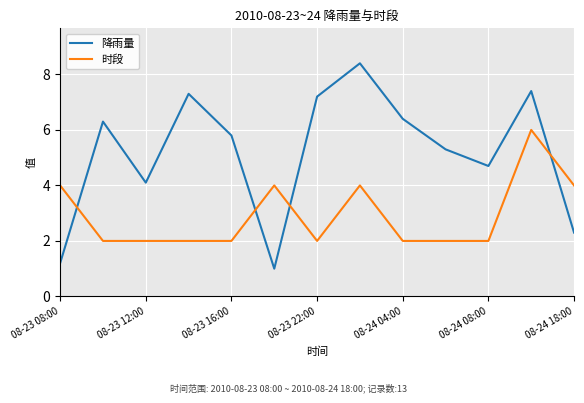

What are all the series names shown in the legend?

降雨量, 时段